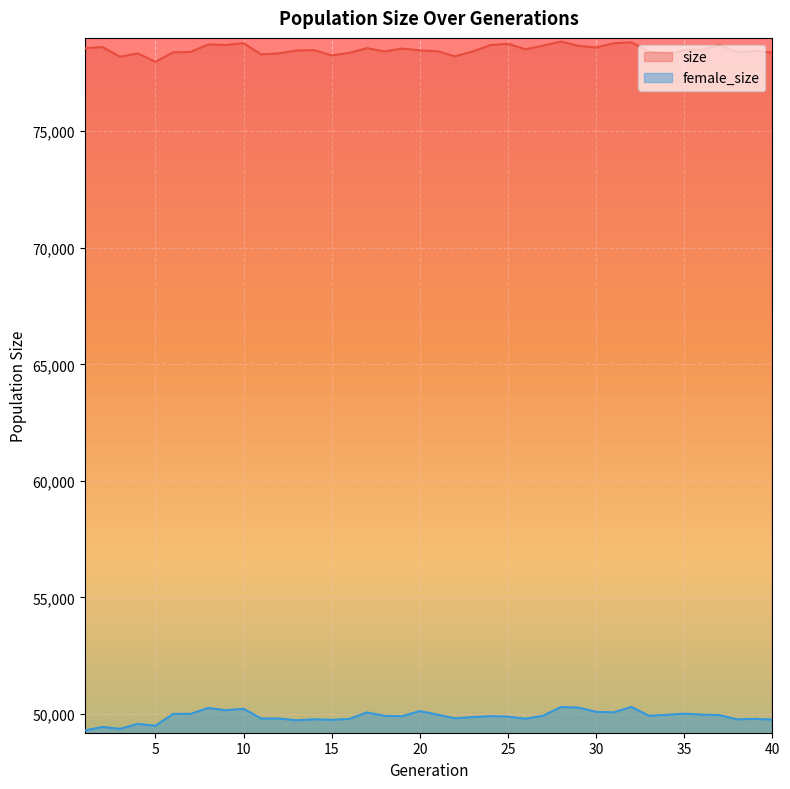

The female_size series shows 49870 at 23. True or false?

True